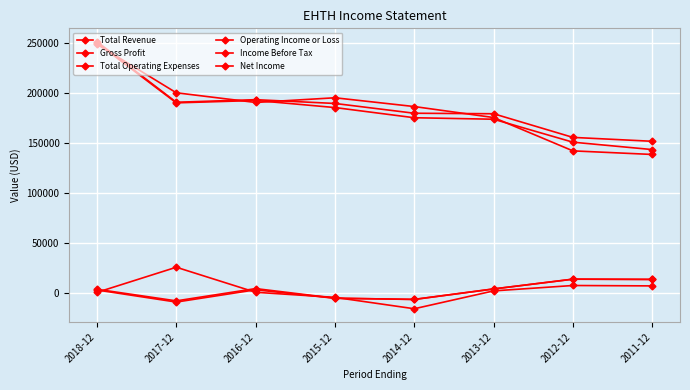

What is the label of the 8th point from the left?

2011-12